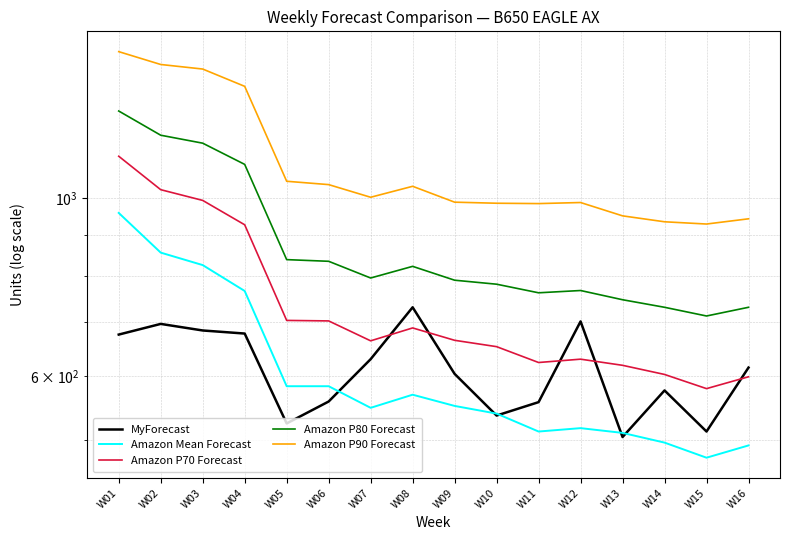

Is it true that Amazon Mean Forecast equals 583 at W06?

True